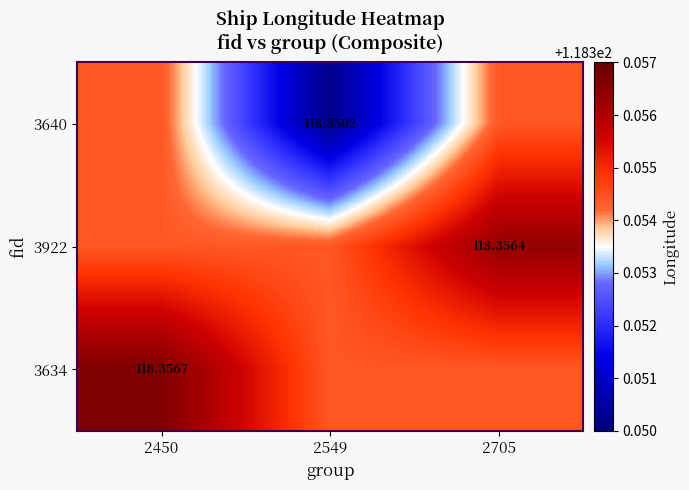

Is it true that 3922 equals 52.8 at 2549?

False